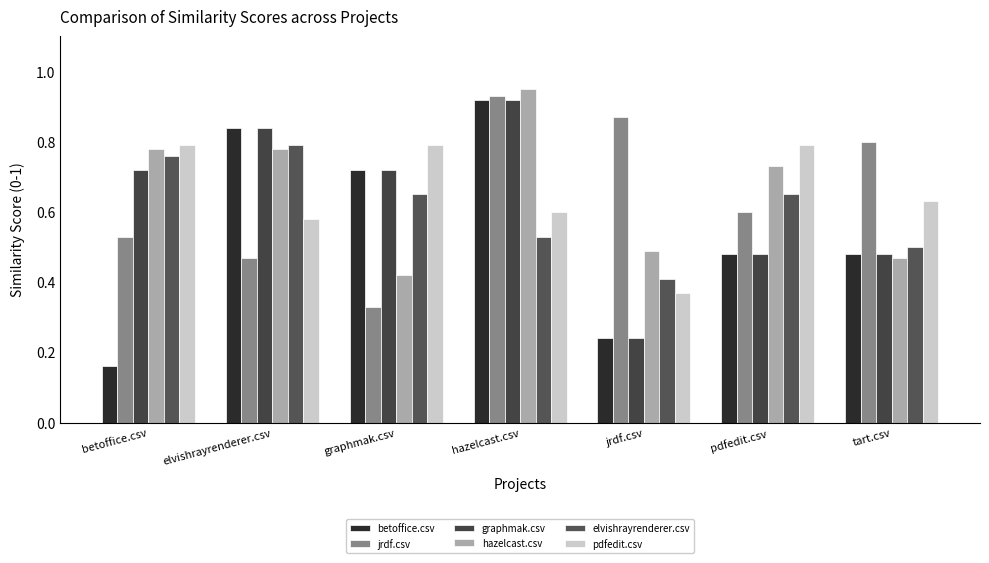

What is the sum of the pdfedit.csv values at hazelcast.csv and elvishrayrenderer.csv?

1.2